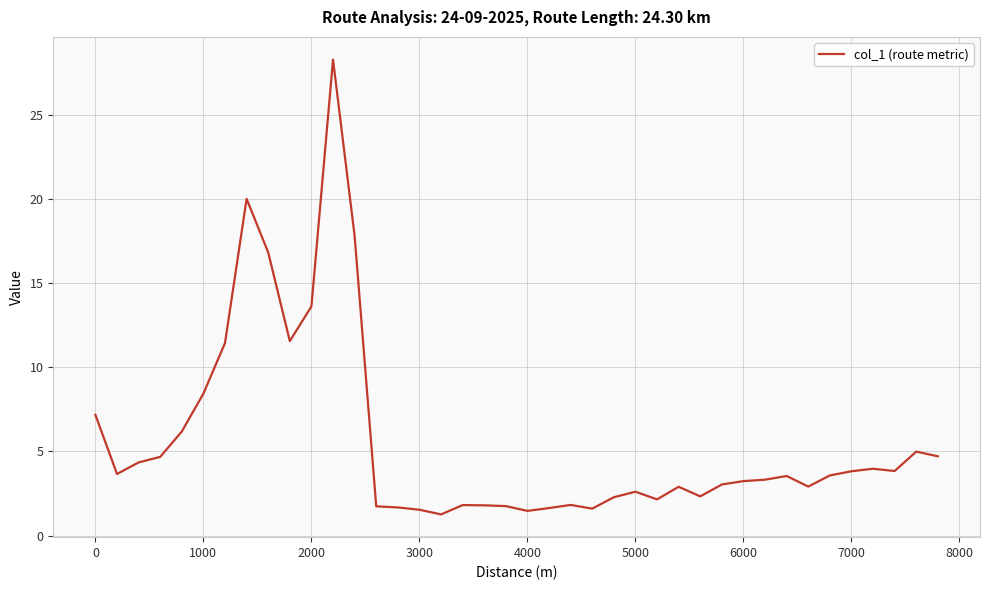

What is the greatest value displayed?

28.3